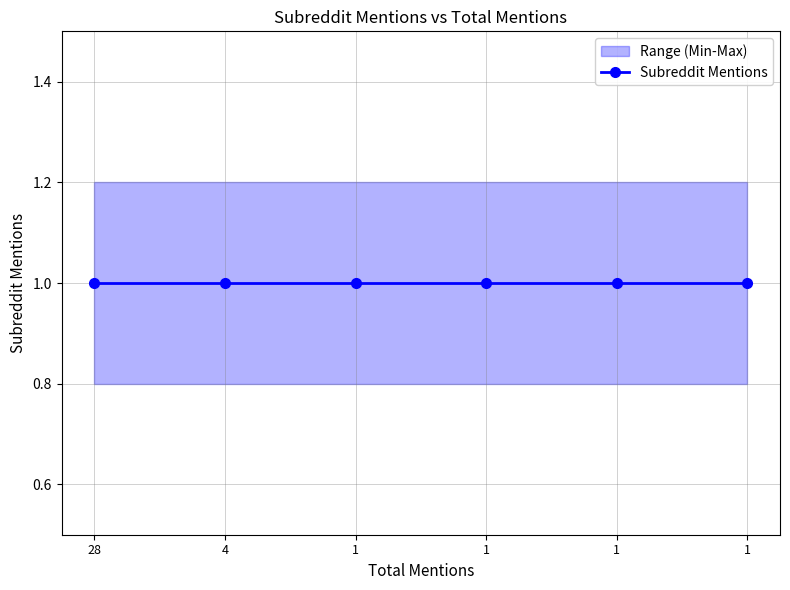

Reading right to left, what are all the values shown in this chart?

subreddit_mentions: 1.0	1.0	1.0	1.0	1.0	1.0
range_min: 0.8	0.8	0.8	0.8	0.8	0.8
range_max: 1.2	1.2	1.2	1.2	1.2	1.2